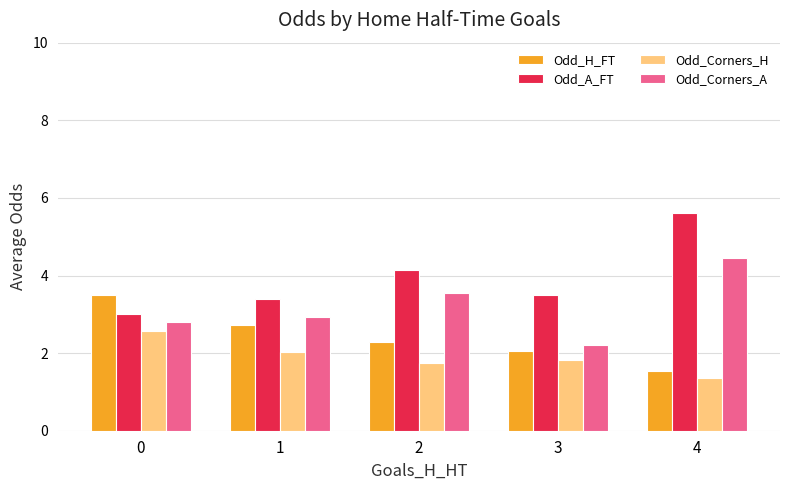

What is the approximate value of Odd_Corners_A at 3?

2.2